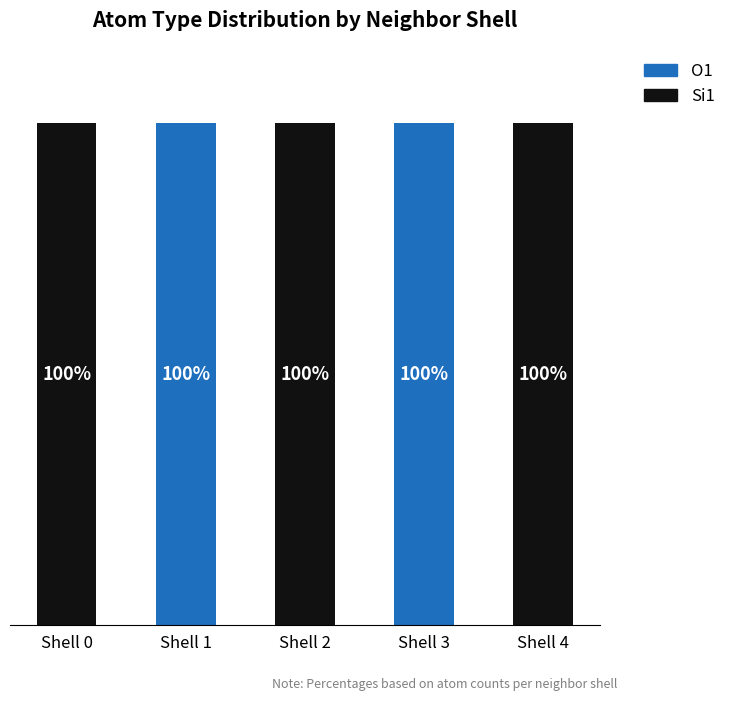

At which label does Si1 reach its minimum?

Shell 1